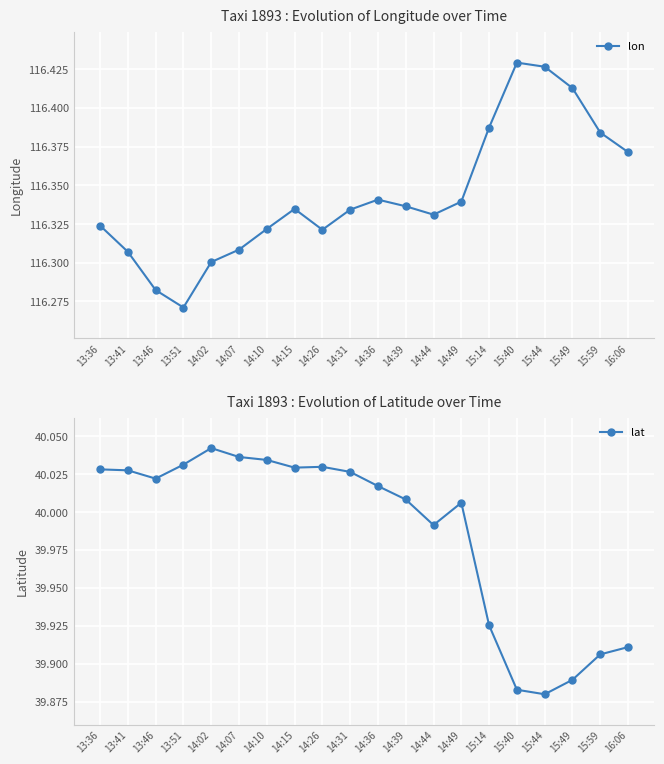

The lon series shows 28.8 at 15:59. True or false?

False